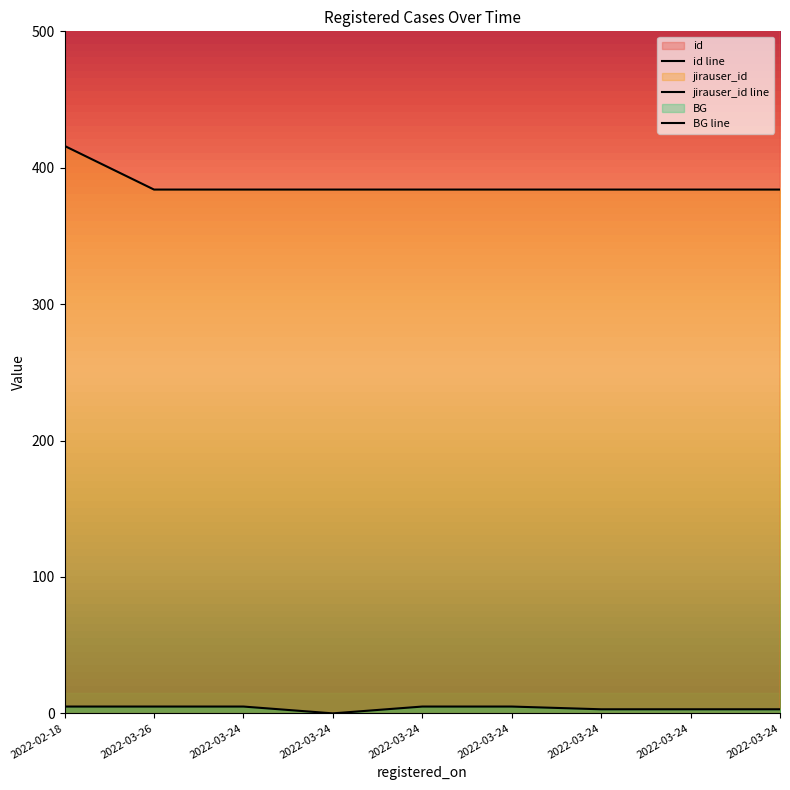

Reading left to right, extract all data points from this chart.

id: 2022-02-18=887	2022-03-26=888	2022-03-24=889	2022-03-24=890	2022-03-24=891	2022-03-24=892	2022-03-24=893	2022-03-24=894	2022-03-24=895
jirauser_id: 2022-02-18=416	2022-03-26=384	2022-03-24=384	2022-03-24=384	2022-03-24=384	2022-03-24=384	2022-03-24=384	2022-03-24=384	2022-03-24=384
BG: 2022-02-18=5	2022-03-26=5	2022-03-24=5	2022-03-24=0	2022-03-24=5	2022-03-24=5	2022-03-24=3	2022-03-24=3	2022-03-24=3